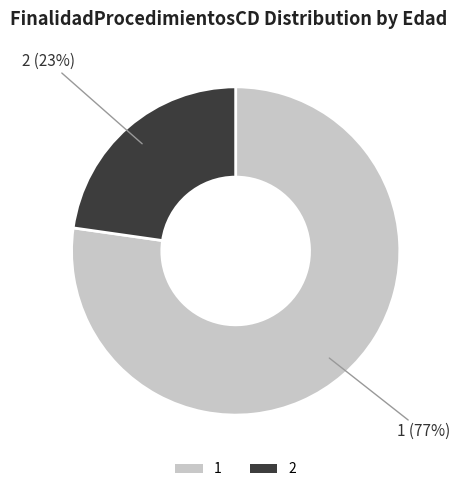

To the nearest percent, what percentage of the pie is 1?

77%